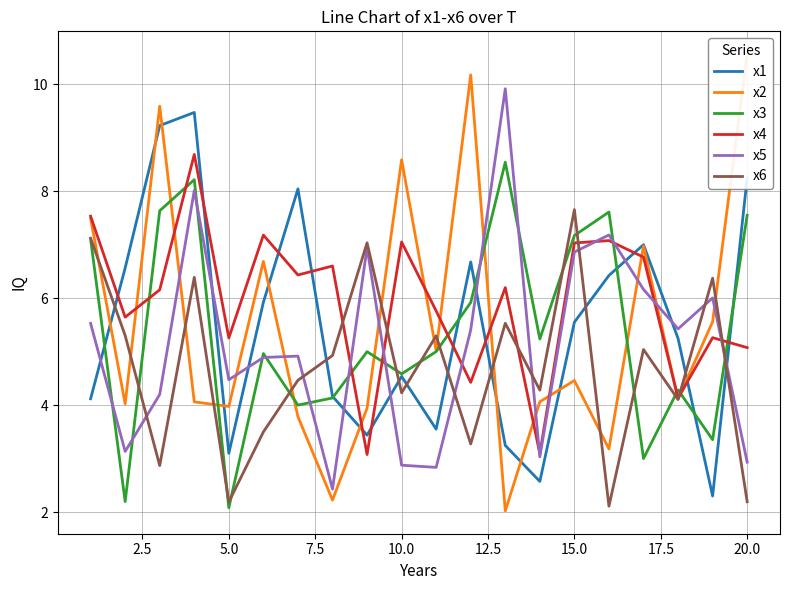

What is the sum of all x5 values?

103.2